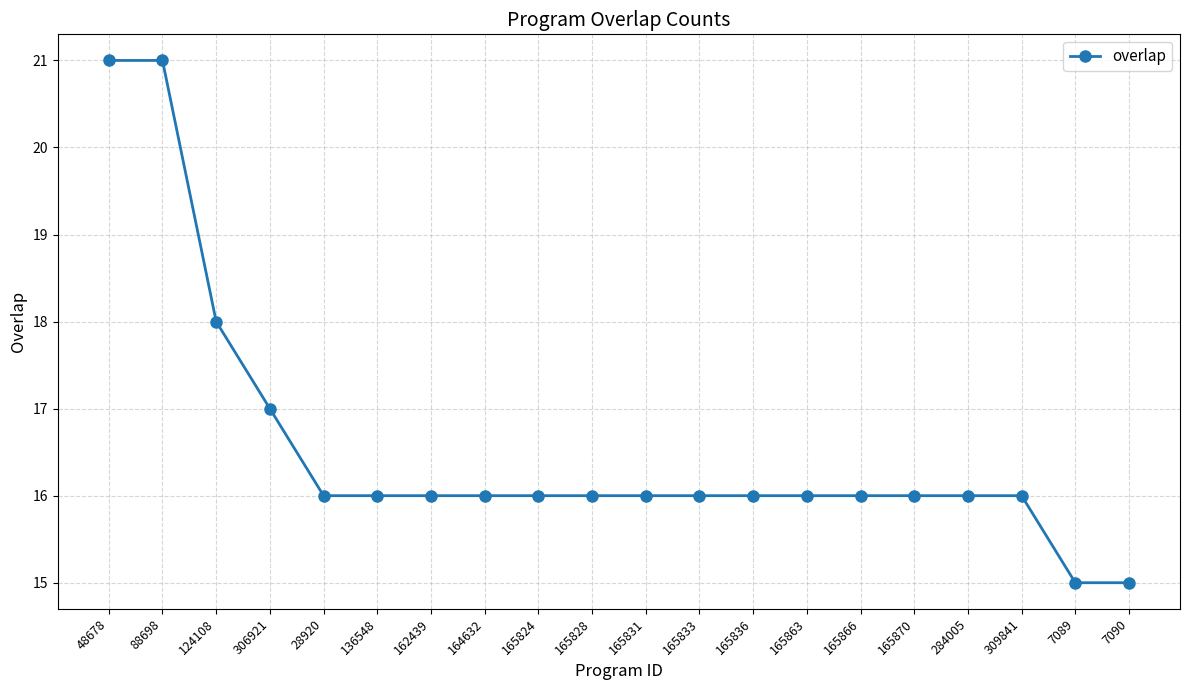

What is the minimum value shown in the chart?

15